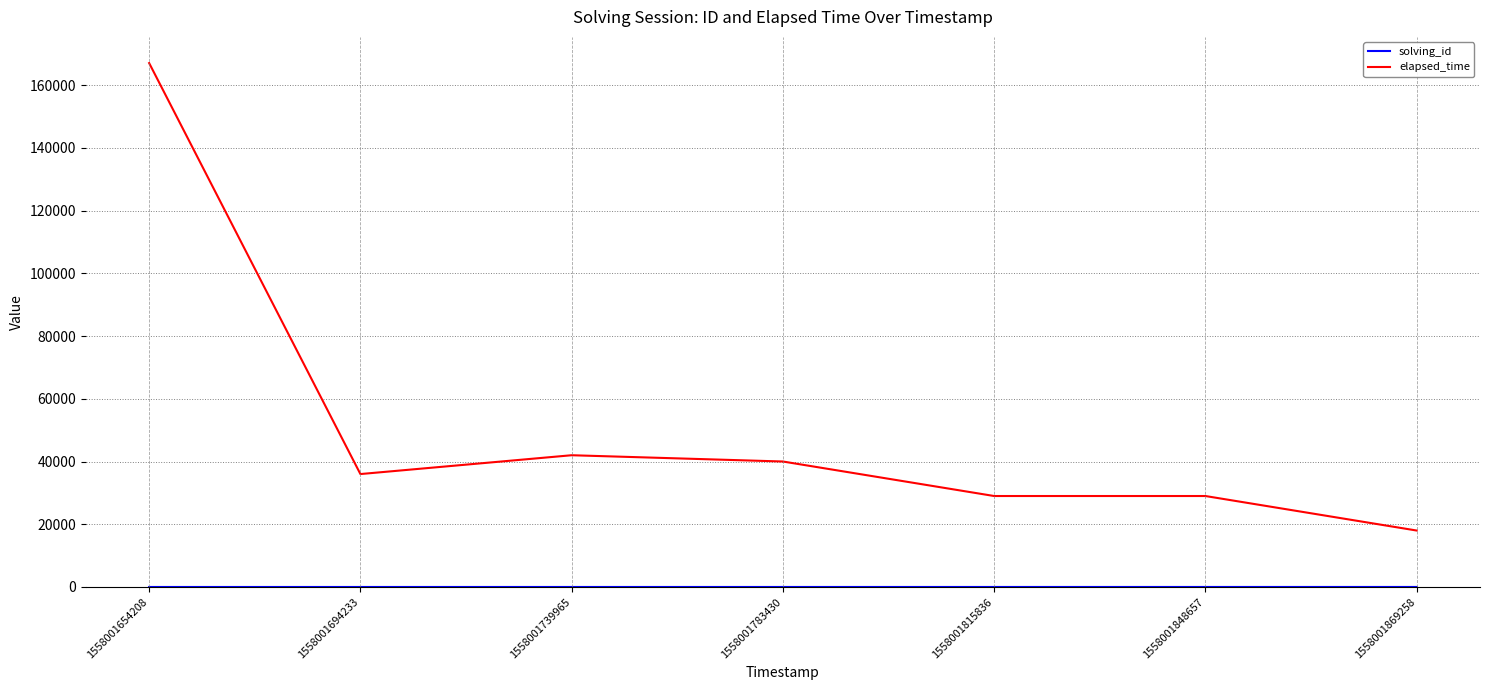

At which label is elapsed_time closest to 92500?

1558001739965